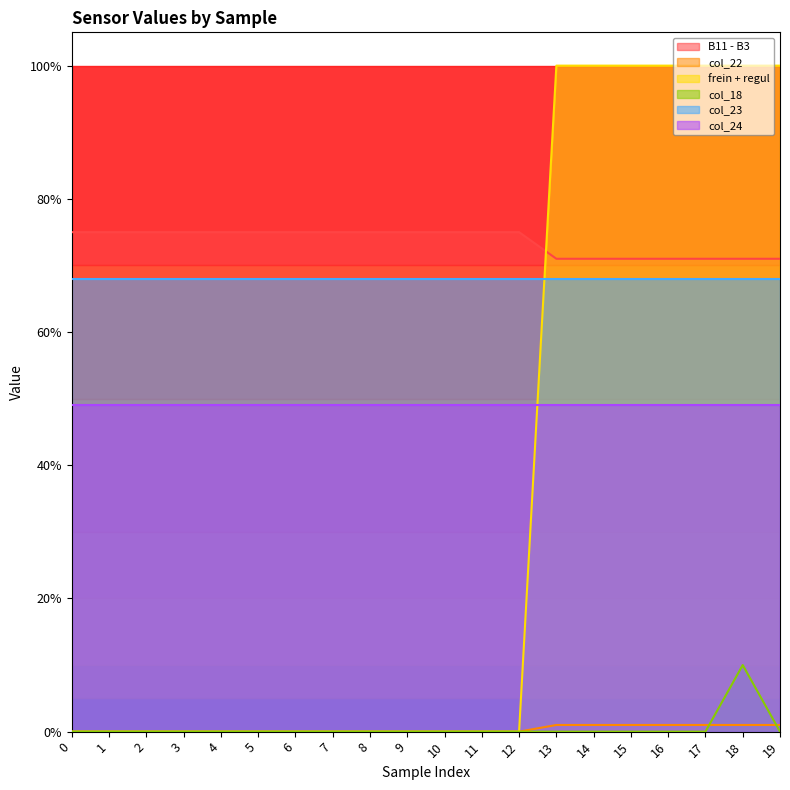

Which series has the largest range (max minus min)?

frein + regul